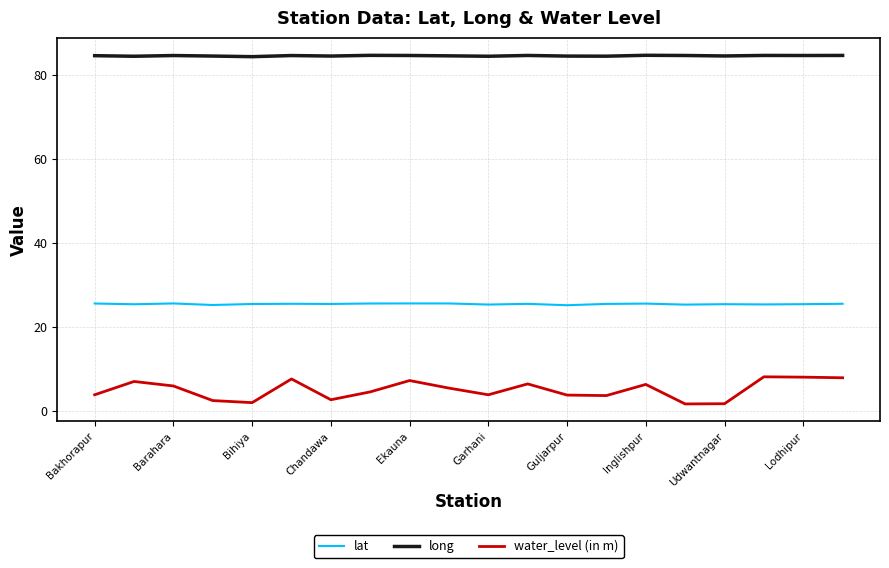

Is this an area chart (filled region under the line)?

No